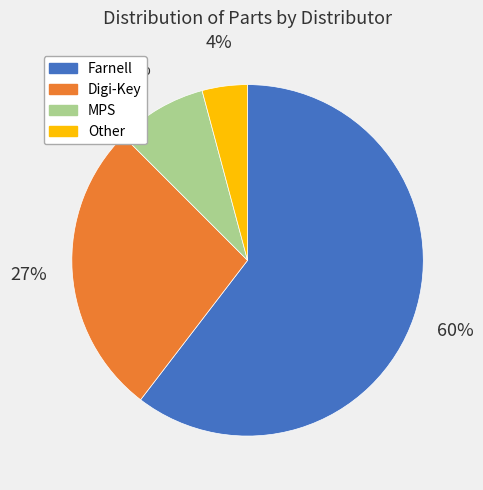

To the nearest percent, what percentage of the pie is MPS?

8%